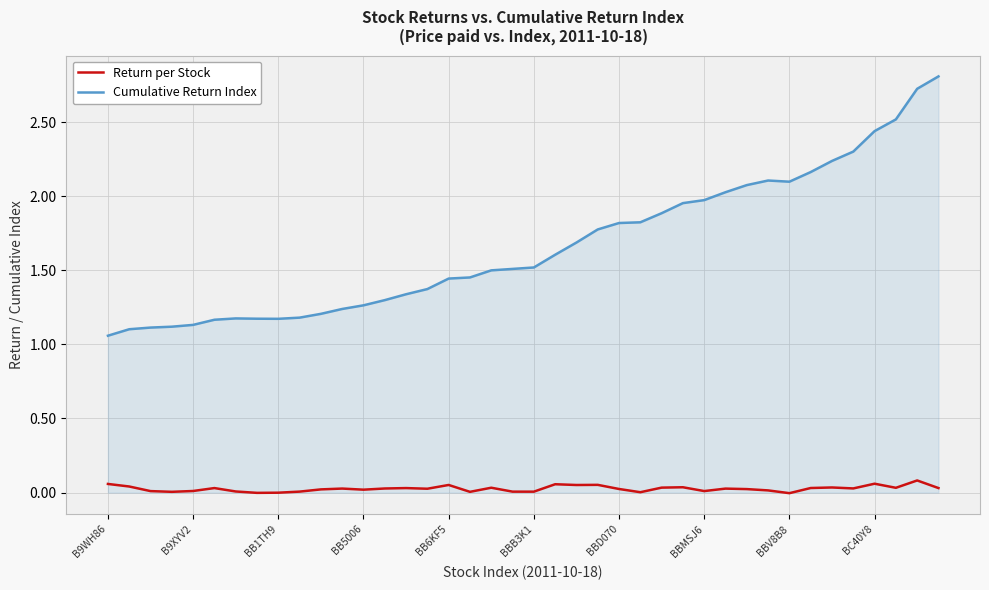

Rank the series by their average value, from lowest to highest.

Return per Stock, Cumulative Return Index